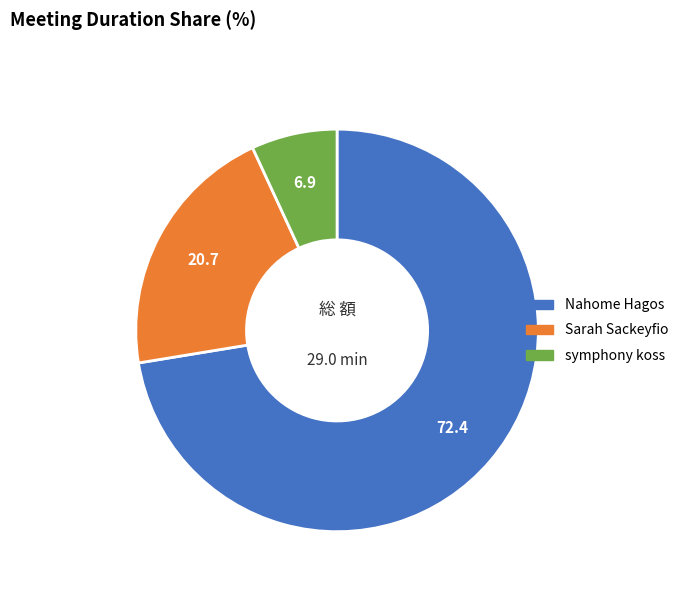

The Nahome Hagos slice represents 83% of the pie. True or false?

False